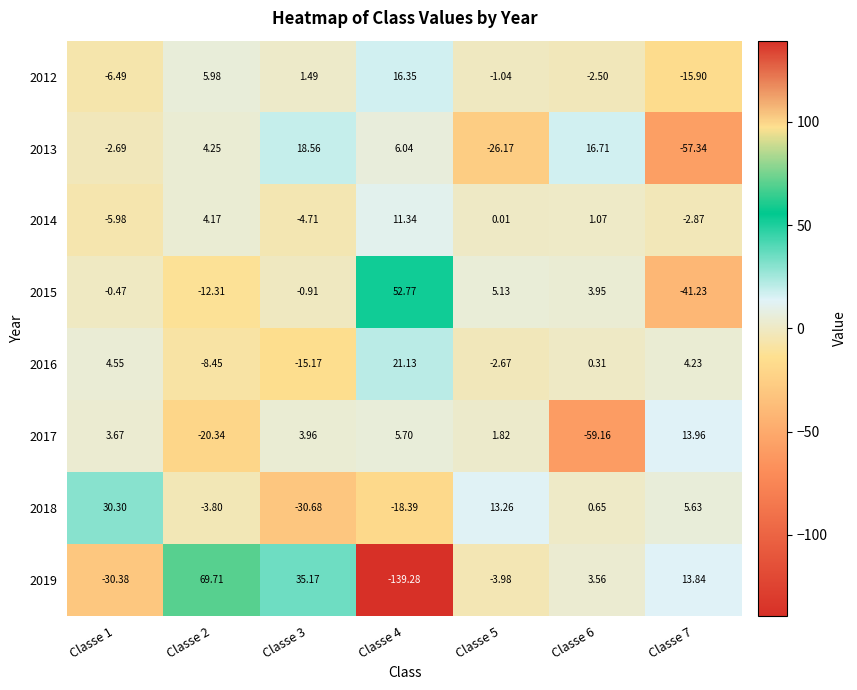

How many distinct data groups are displayed?

8